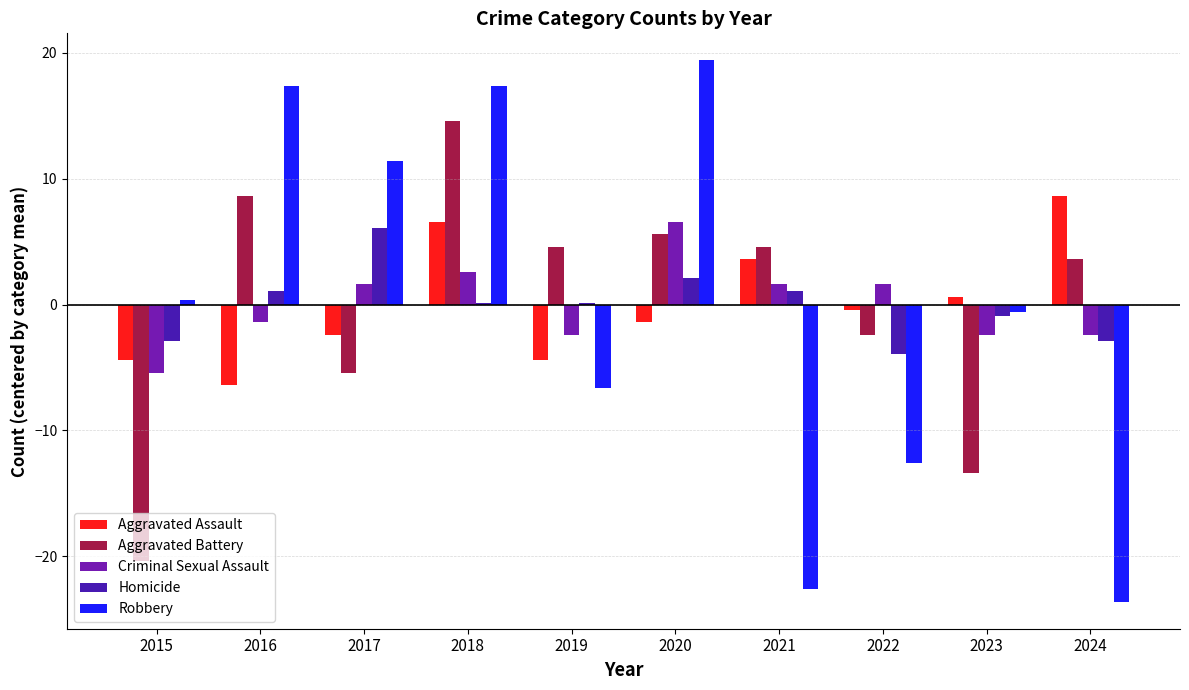

Is it true that Robbery equals -36.3 at 2021?

False